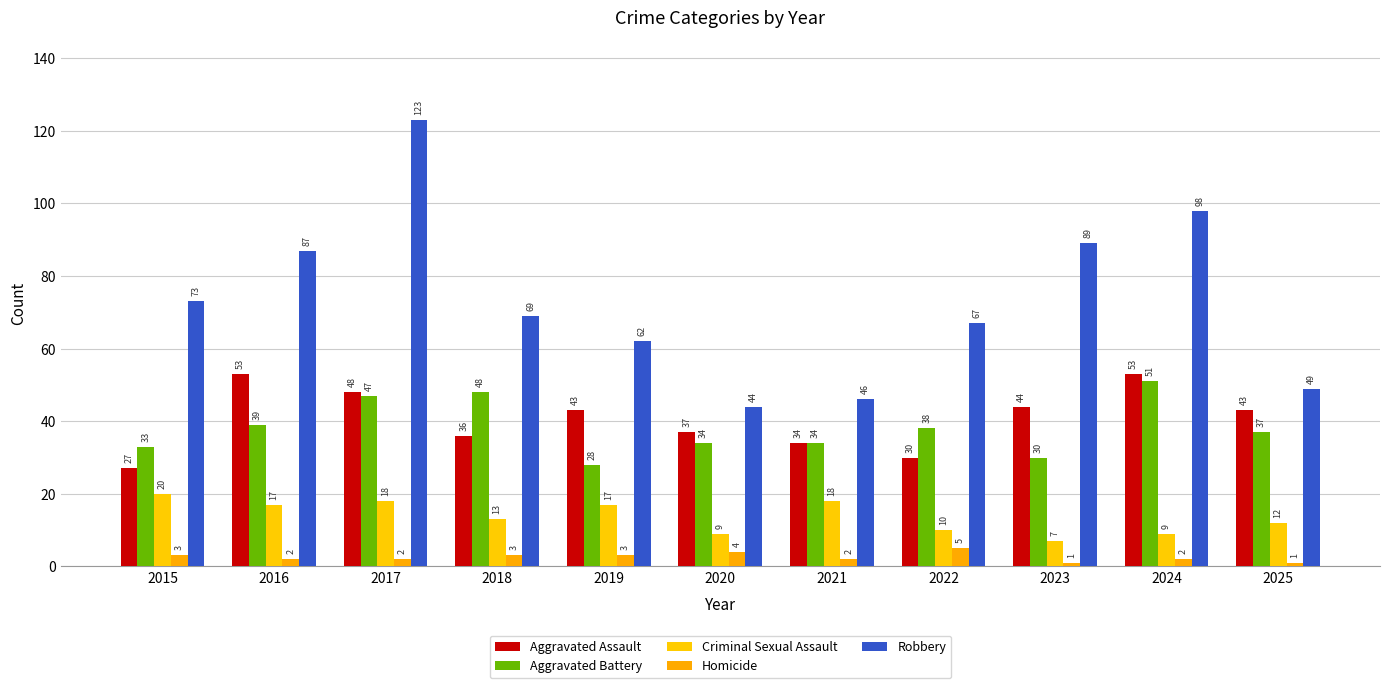

What is the spread (max minus min) of values at 2023?

88